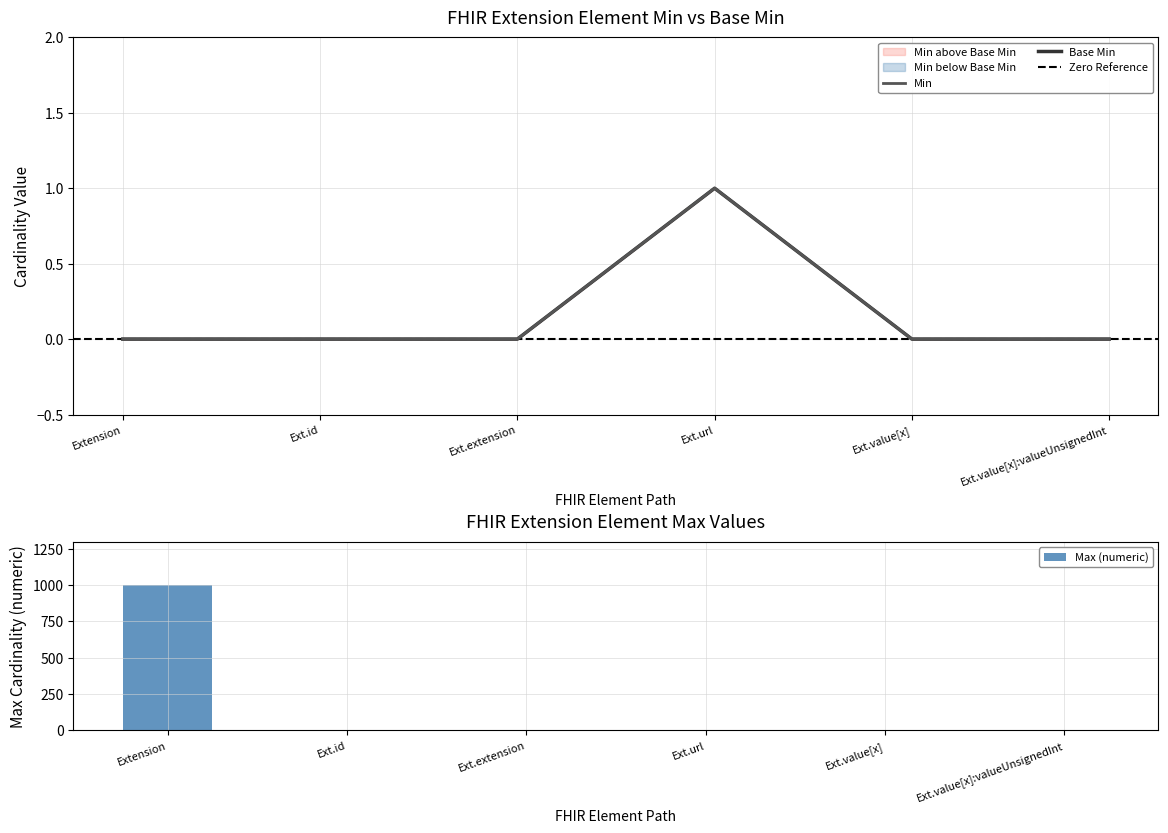

What is the highest value of the Min series?

1